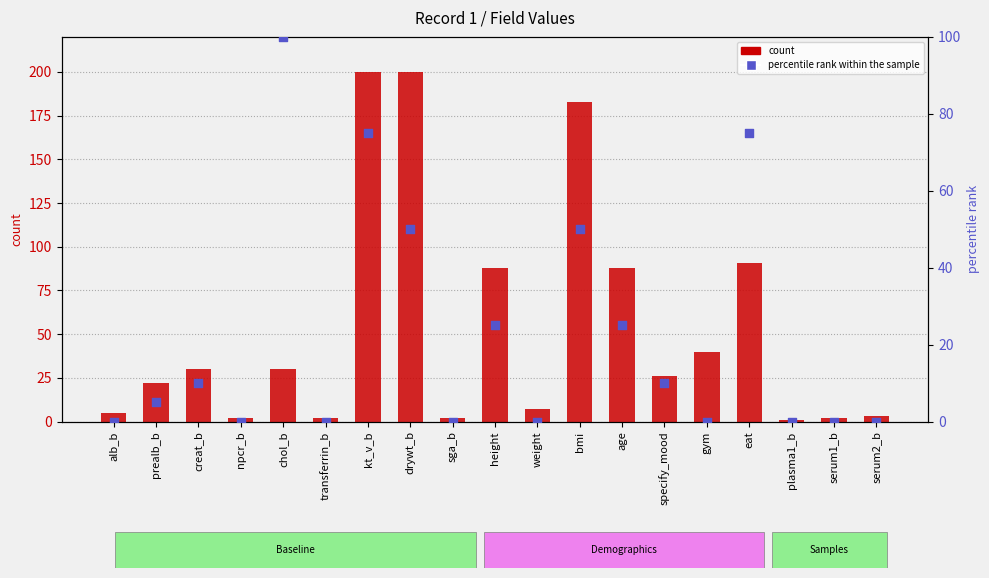

Which series reaches the minimum Y coordinate?

percentile rank within the sample